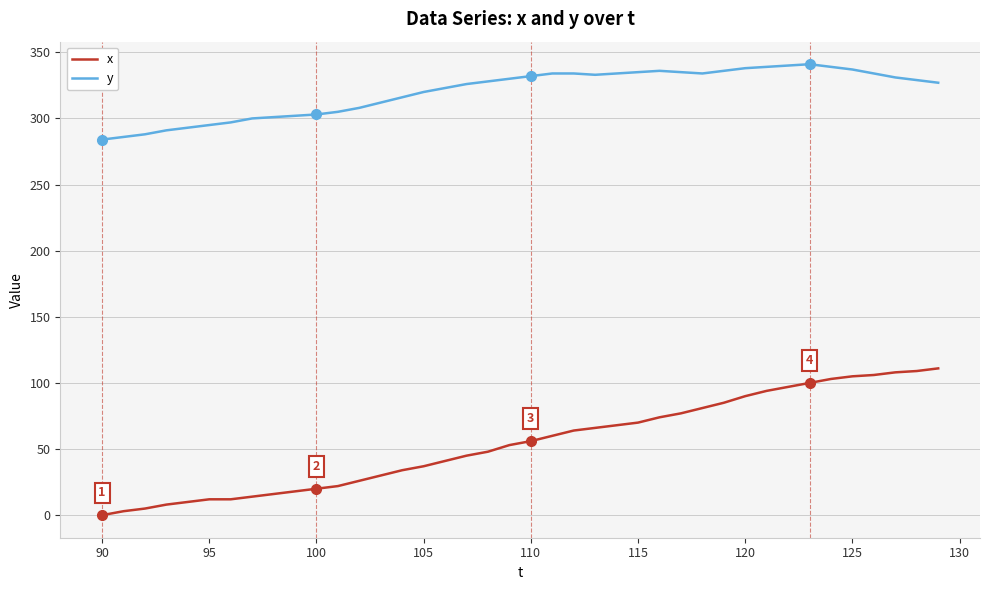

What is the minimum value for y?

284